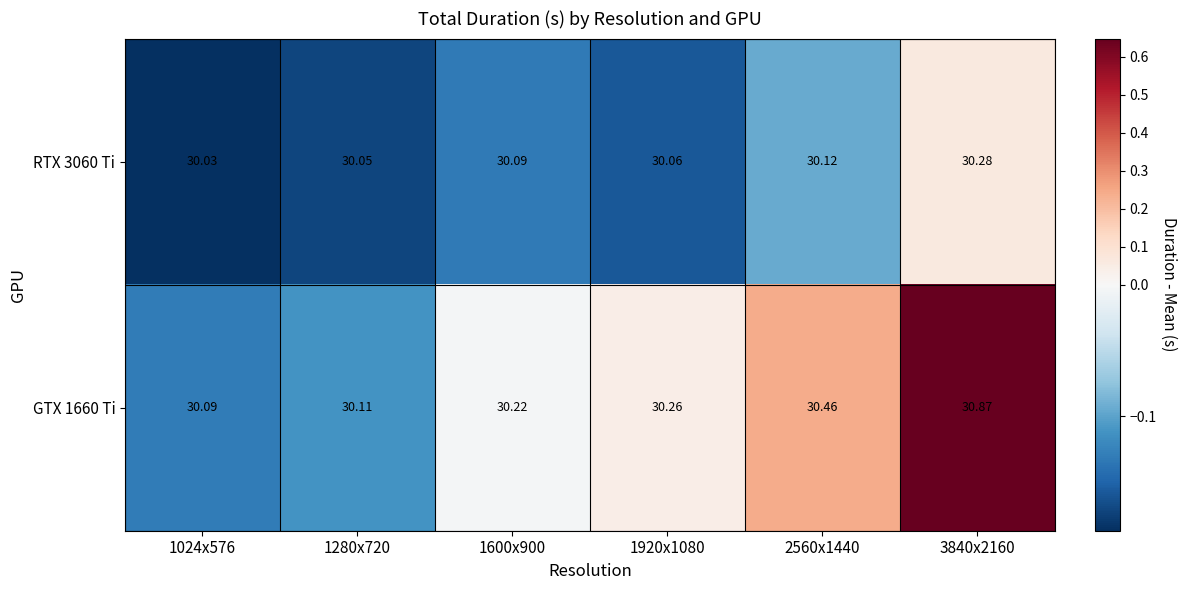

Is the value of GTX 1660 Ti at 1920x1080 greater than the value of RTX 3060 Ti at 2560x1440?

Yes